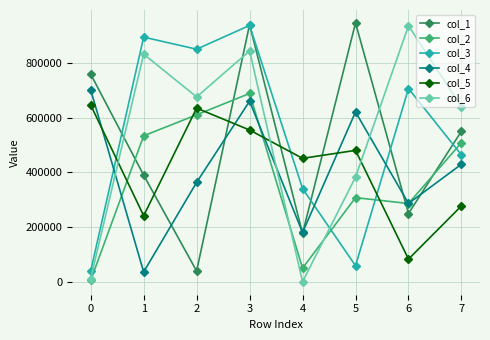

At how many categories does at least one series exceed 557006?

7